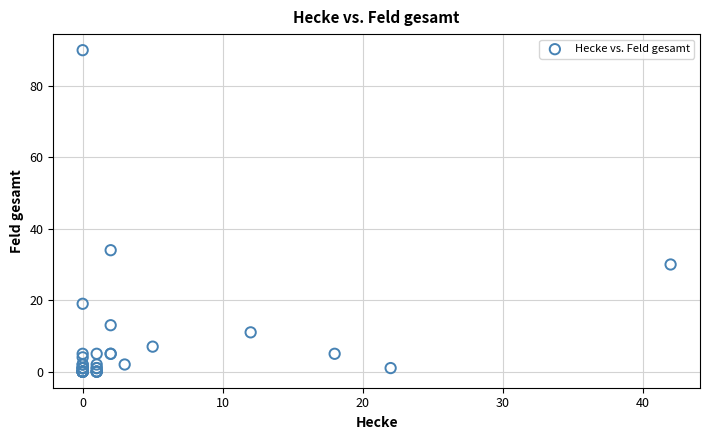

What Y value in the scatter plot is closest to 45?

34